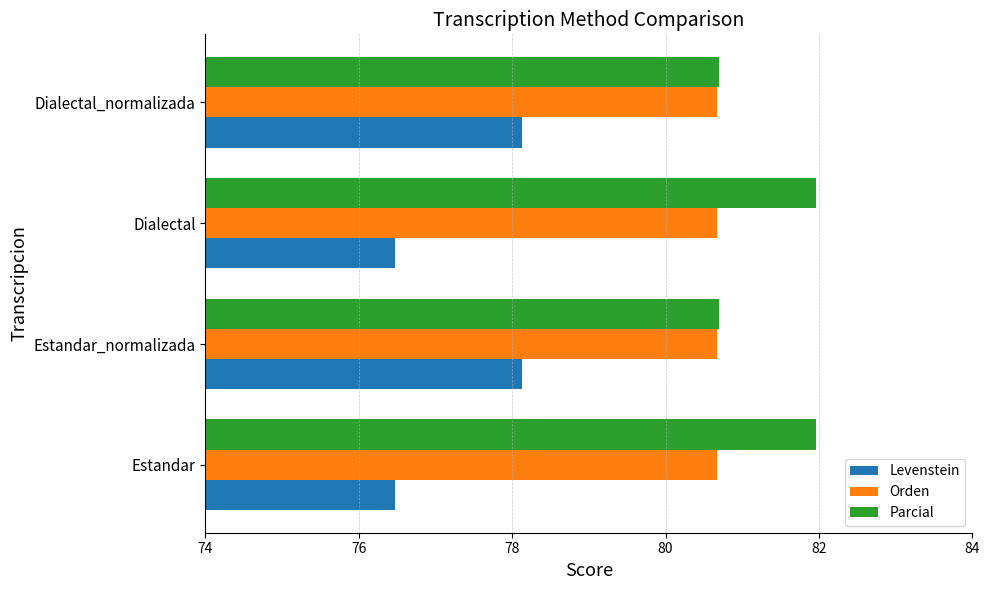

What is the average value of the Orden series?

80.7